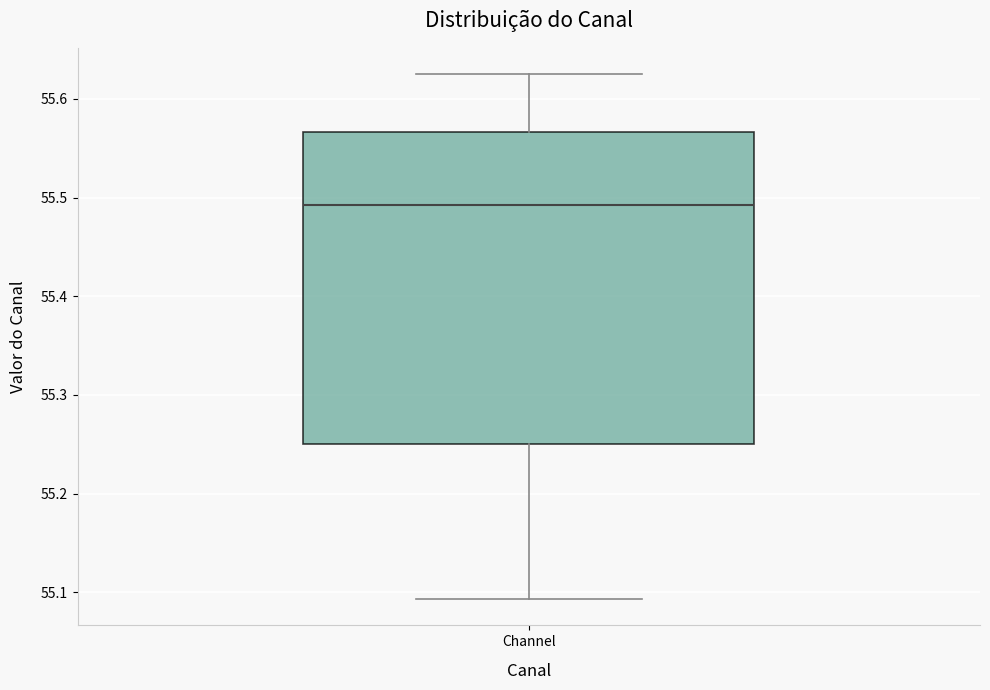

Read this box plot against the y-axis: the position of the median line, the range covered by the box, and the ends of both whiskers. The values are not printed on the chart, so give them approximately, as read against the axis.

median 55.49, box 55.25 to 55.57, whiskers 55.09 to 55.63